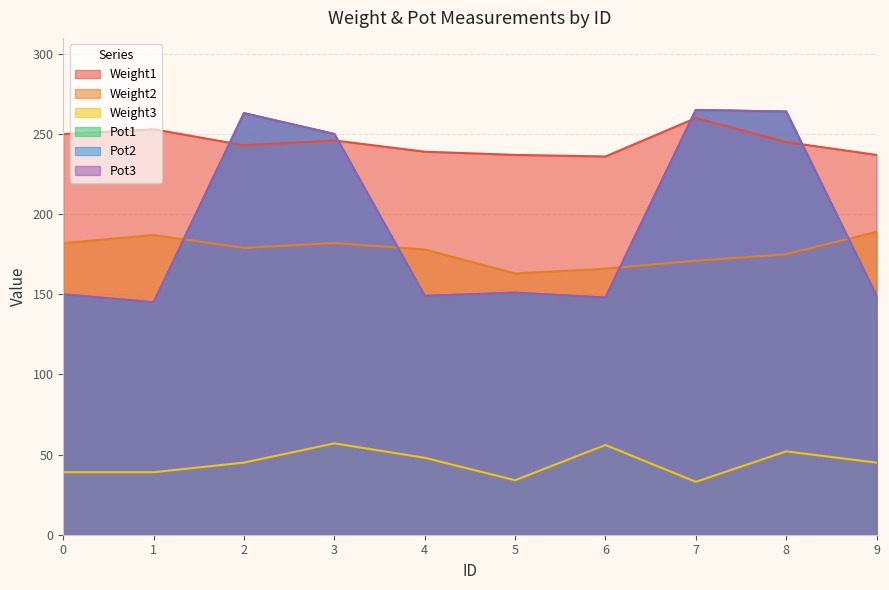

Is the value of Pot1 at 6 greater than the value of Pot2 at 7?

No